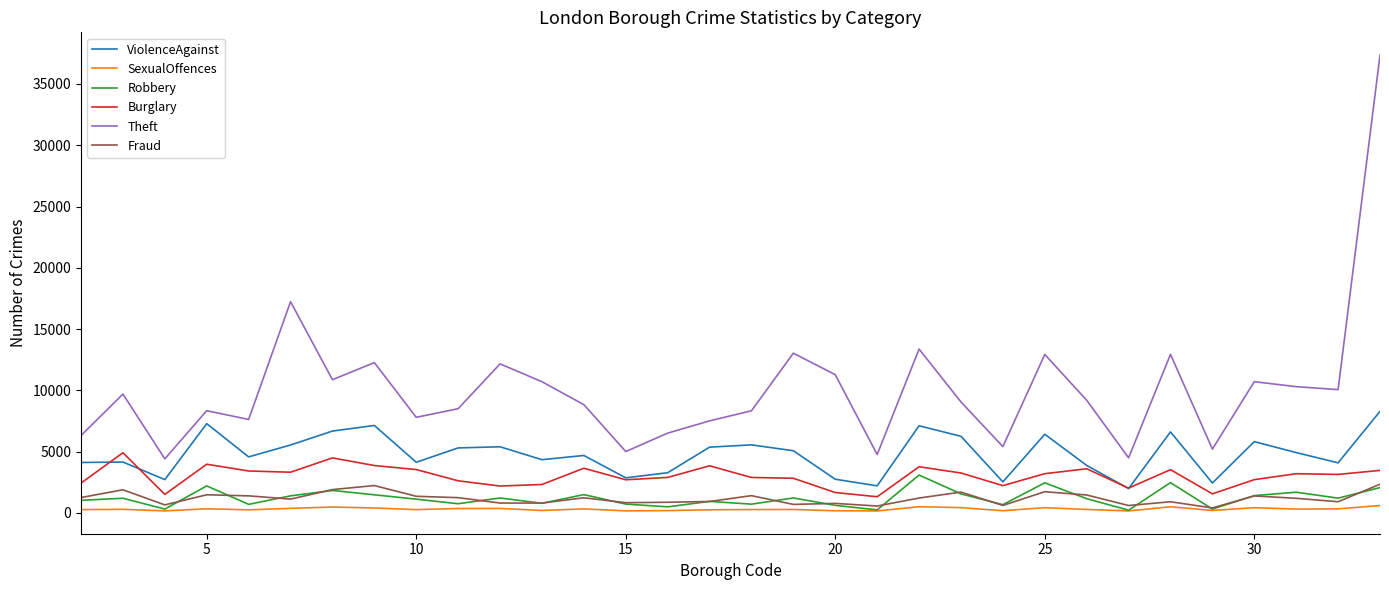

What is the maximum value shown in the chart?

37349